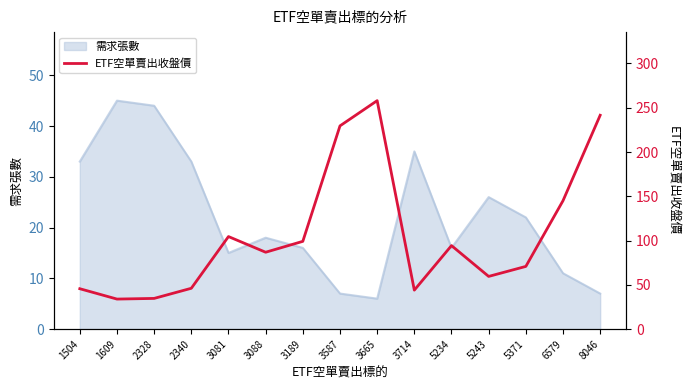

What is the minimum value for 需求張數?

6